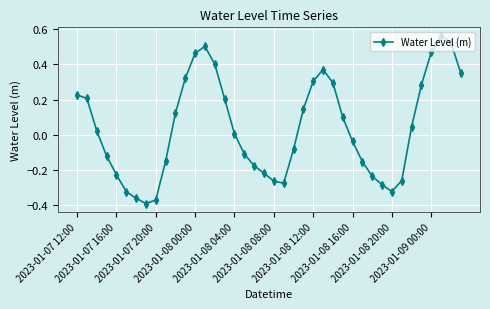

What is the difference between the maximum and second lowest values?

0.9